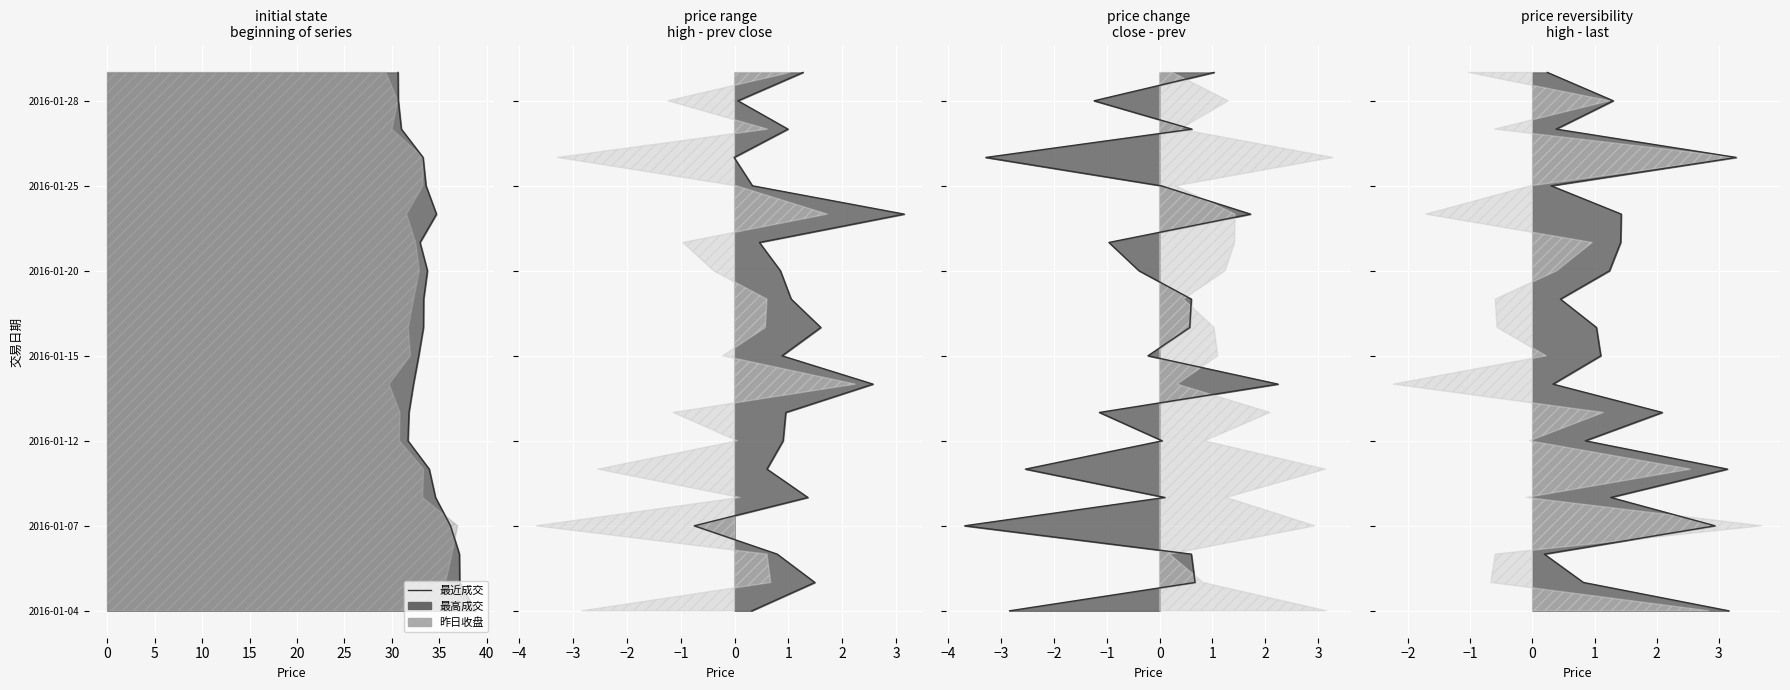

What is the label of the 14th point from the right?

25